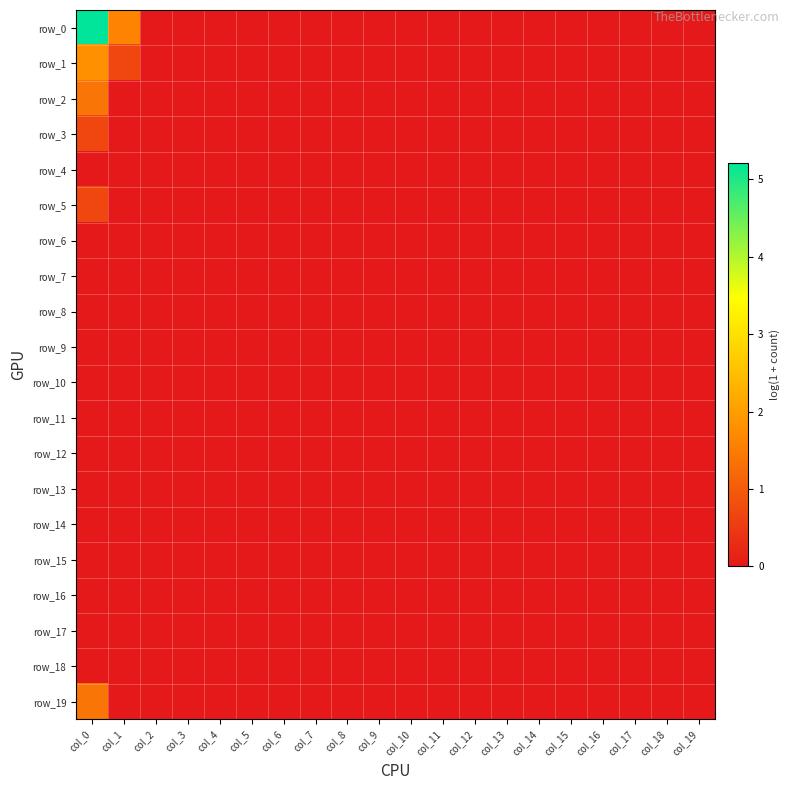

Reading right to left, extract all data points from this chart.

row_0: 0.0	0.0	0.0	0.0	0.0	0.0	0.0	0.0	0.0	0.0	0.0	0.0	0.0	0.0	0.0	0.0	0.0	0.0	1.6	5.2
row_1: 0.0	0.0	0.0	0.0	0.0	0.0	0.0	0.0	0.0	0.0	0.0	0.0	0.0	0.0	0.0	0.0	0.0	0.0	0.7	1.8
row_2: 0.0	0.0	0.0	0.0	0.0	0.0	0.0	0.0	0.0	0.0	0.0	0.0	0.0	0.0	0.0	0.0	0.0	0.0	0.0	1.4
row_3: 0.0	0.0	0.0	0.0	0.0	0.0	0.0	0.0	0.0	0.0	0.0	0.0	0.0	0.0	0.0	0.0	0.0	0.0	0.0	0.7
row_4: 0.0	0.0	0.0	0.0	0.0	0.0	0.0	0.0	0.0	0.0	0.0	0.0	0.0	0.0	0.0	0.0	0.0	0.0	0.0	0.0
row_5: 0.0	0.0	0.0	0.0	0.0	0.0	0.0	0.0	0.0	0.0	0.0	0.0	0.0	0.0	0.0	0.0	0.0	0.0	0.0	0.7
row_6: 0.0	0.0	0.0	0.0	0.0	0.0	0.0	0.0	0.0	0.0	0.0	0.0	0.0	0.0	0.0	0.0	0.0	0.0	0.0	0.0
row_7: 0.0	0.0	0.0	0.0	0.0	0.0	0.0	0.0	0.0	0.0	0.0	0.0	0.0	0.0	0.0	0.0	0.0	0.0	0.0	0.0
row_8: 0.0	0.0	0.0	0.0	0.0	0.0	0.0	0.0	0.0	0.0	0.0	0.0	0.0	0.0	0.0	0.0	0.0	0.0	0.0	0.0
row_9: 0.0	0.0	0.0	0.0	0.0	0.0	0.0	0.0	0.0	0.0	0.0	0.0	0.0	0.0	0.0	0.0	0.0	0.0	0.0	0.0
row_10: 0.0	0.0	0.0	0.0	0.0	0.0	0.0	0.0	0.0	0.0	0.0	0.0	0.0	0.0	0.0	0.0	0.0	0.0	0.0	0.0
row_11: 0.0	0.0	0.0	0.0	0.0	0.0	0.0	0.0	0.0	0.0	0.0	0.0	0.0	0.0	0.0	0.0	0.0	0.0	0.0	0.0
row_12: 0.0	0.0	0.0	0.0	0.0	0.0	0.0	0.0	0.0	0.0	0.0	0.0	0.0	0.0	0.0	0.0	0.0	0.0	0.0	0.0
row_13: 0.0	0.0	0.0	0.0	0.0	0.0	0.0	0.0	0.0	0.0	0.0	0.0	0.0	0.0	0.0	0.0	0.0	0.0	0.0	0.0
row_14: 0.0	0.0	0.0	0.0	0.0	0.0	0.0	0.0	0.0	0.0	0.0	0.0	0.0	0.0	0.0	0.0	0.0	0.0	0.0	0.0
row_15: 0.0	0.0	0.0	0.0	0.0	0.0	0.0	0.0	0.0	0.0	0.0	0.0	0.0	0.0	0.0	0.0	0.0	0.0	0.0	0.0
row_16: 0.0	0.0	0.0	0.0	0.0	0.0	0.0	0.0	0.0	0.0	0.0	0.0	0.0	0.0	0.0	0.0	0.0	0.0	0.0	0.0
row_17: 0.0	0.0	0.0	0.0	0.0	0.0	0.0	0.0	0.0	0.0	0.0	0.0	0.0	0.0	0.0	0.0	0.0	0.0	0.0	0.0
row_18: 0.0	0.0	0.0	0.0	0.0	0.0	0.0	0.0	0.0	0.0	0.0	0.0	0.0	0.0	0.0	0.0	0.0	0.0	0.0	0.0
row_19: 0.0	0.0	0.0	0.0	0.0	0.0	0.0	0.0	0.0	0.0	0.0	0.0	0.0	0.0	0.0	0.0	0.0	0.0	0.0	1.4